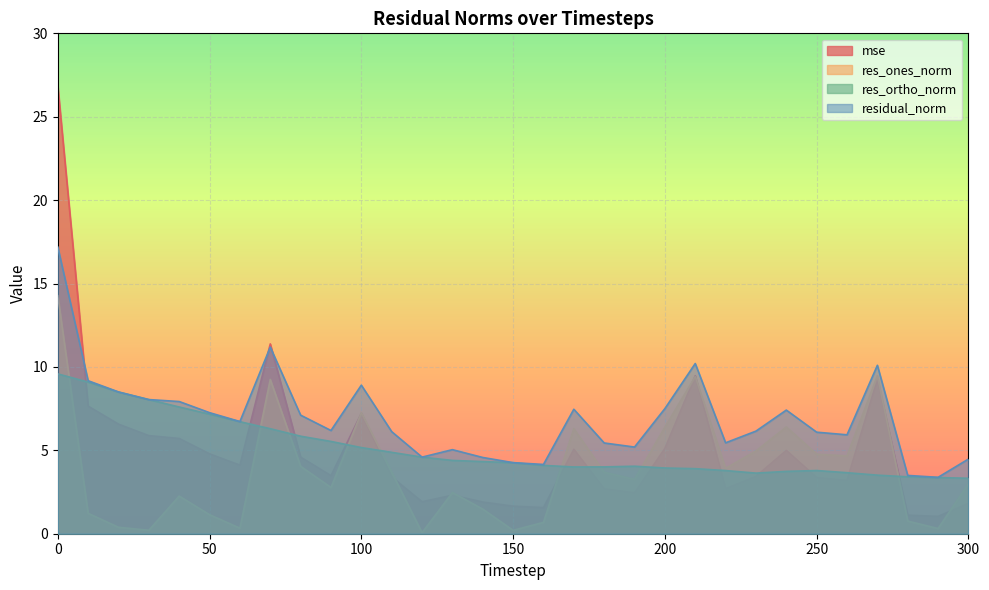

What is the difference between the second highest and second lowest values in the res_ortho_norm series?

5.7